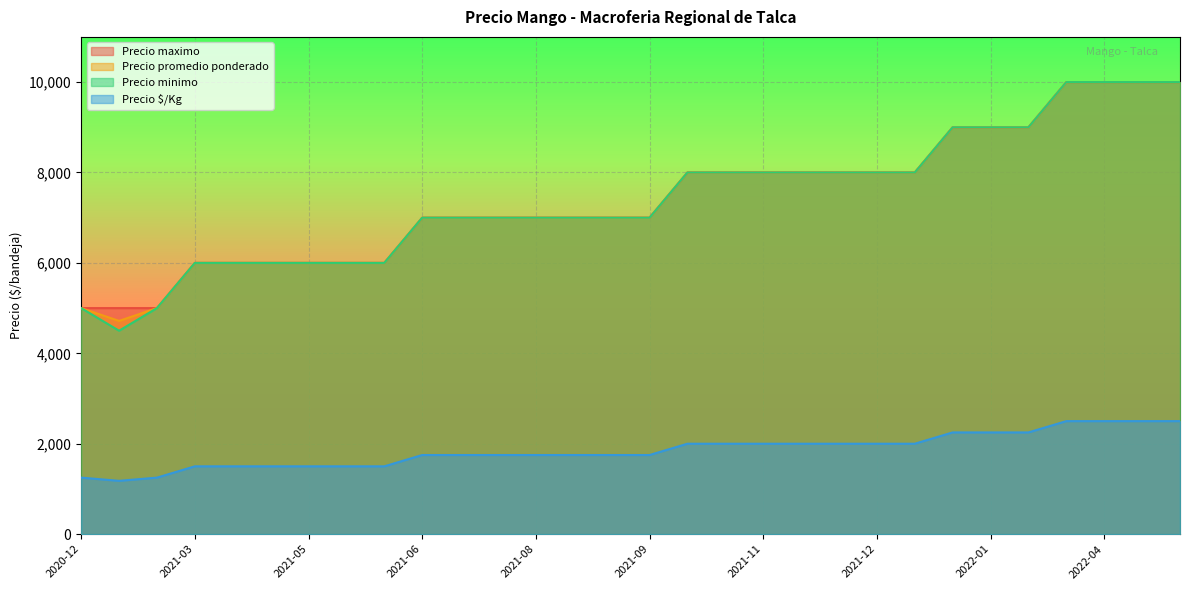

Which series has the widest spread of values?

Precio minimo